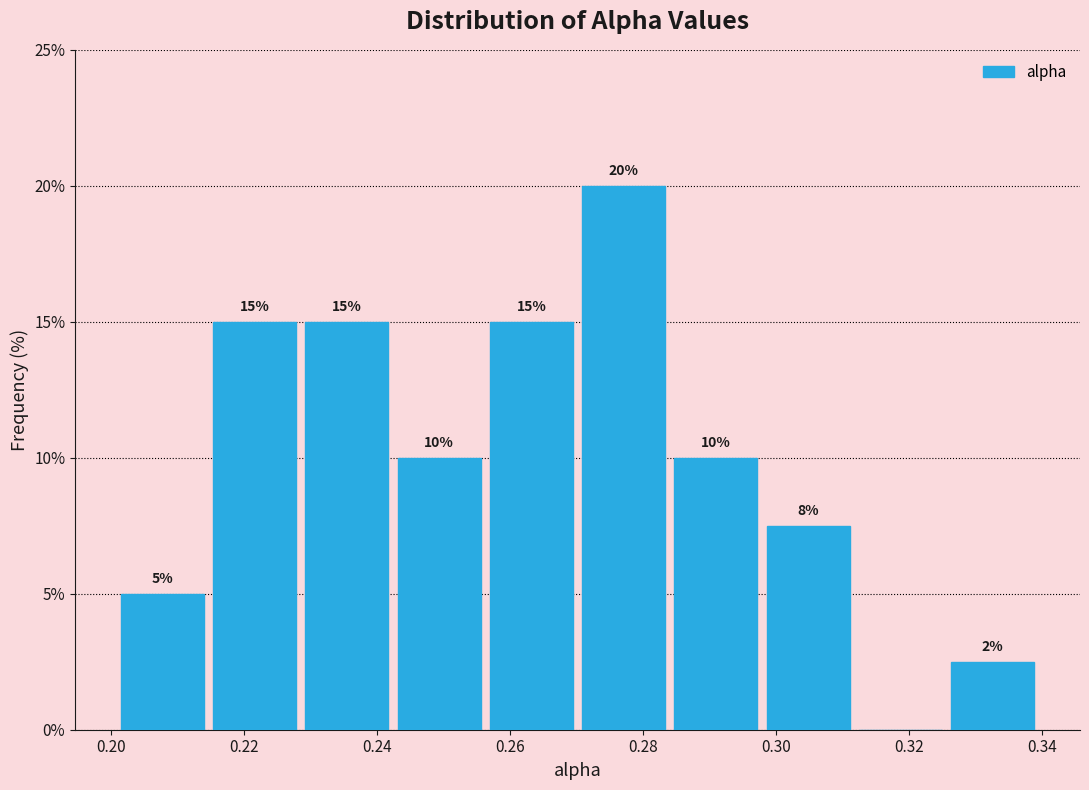

Over which range of the x-axis is the bar tallest?

0.270 to 0.284